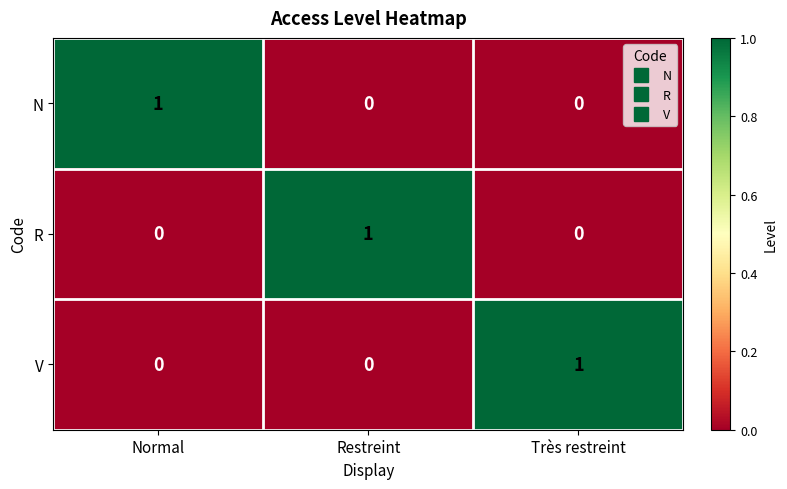

Count the N values in the range 0 to 1.

3